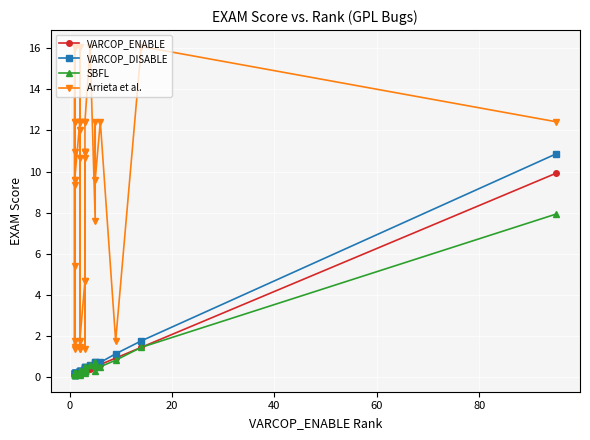

What is the value of the SBFL point at the 23rd from the left?

0.2